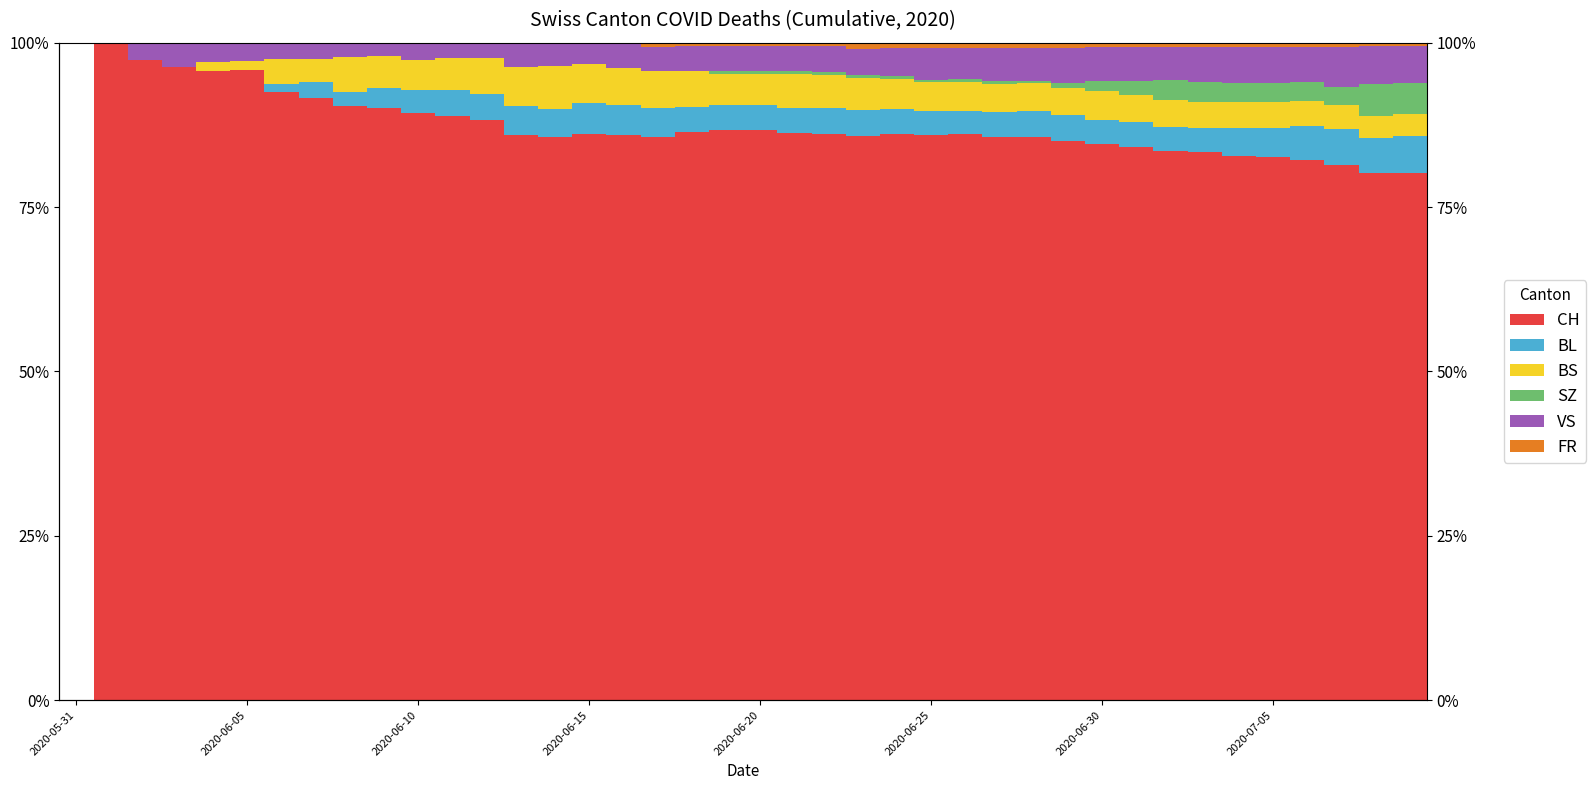

How many data points in SZ are above 0?

21